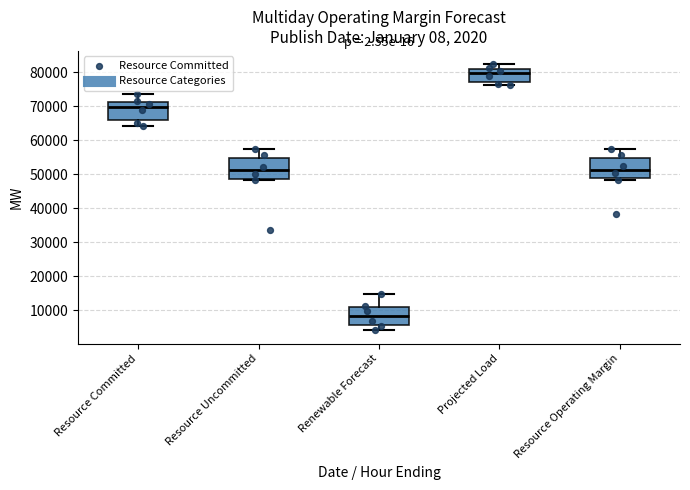

Which box's median line is the highest?

Projected Load